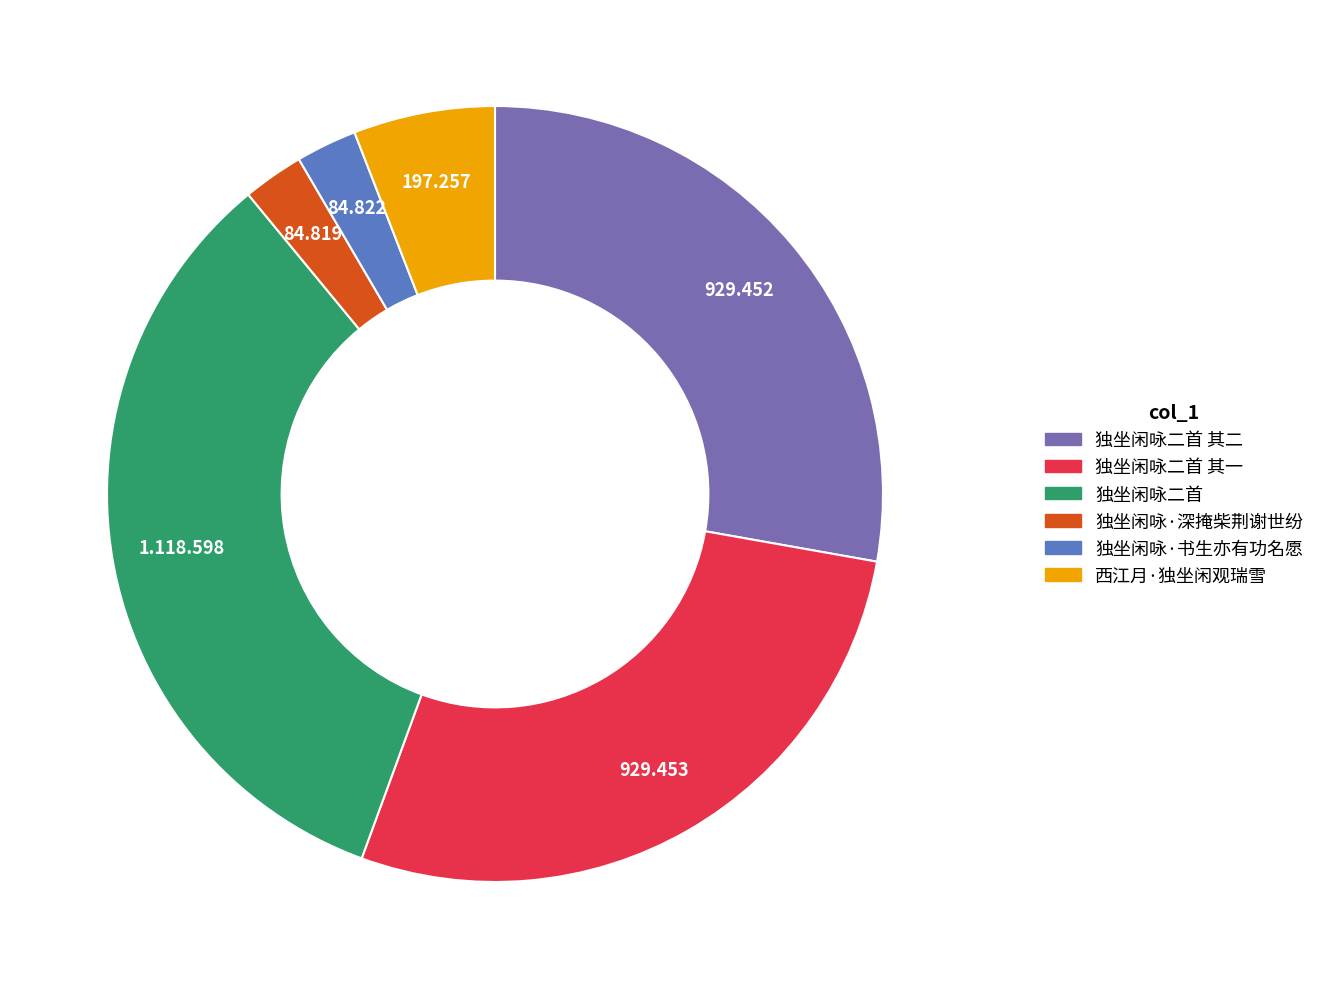

Is there a majority slice in this chart?

No